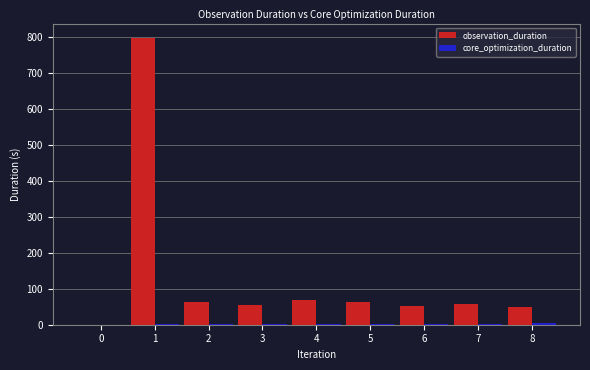

What is the maximum value for observation_duration?

797.4